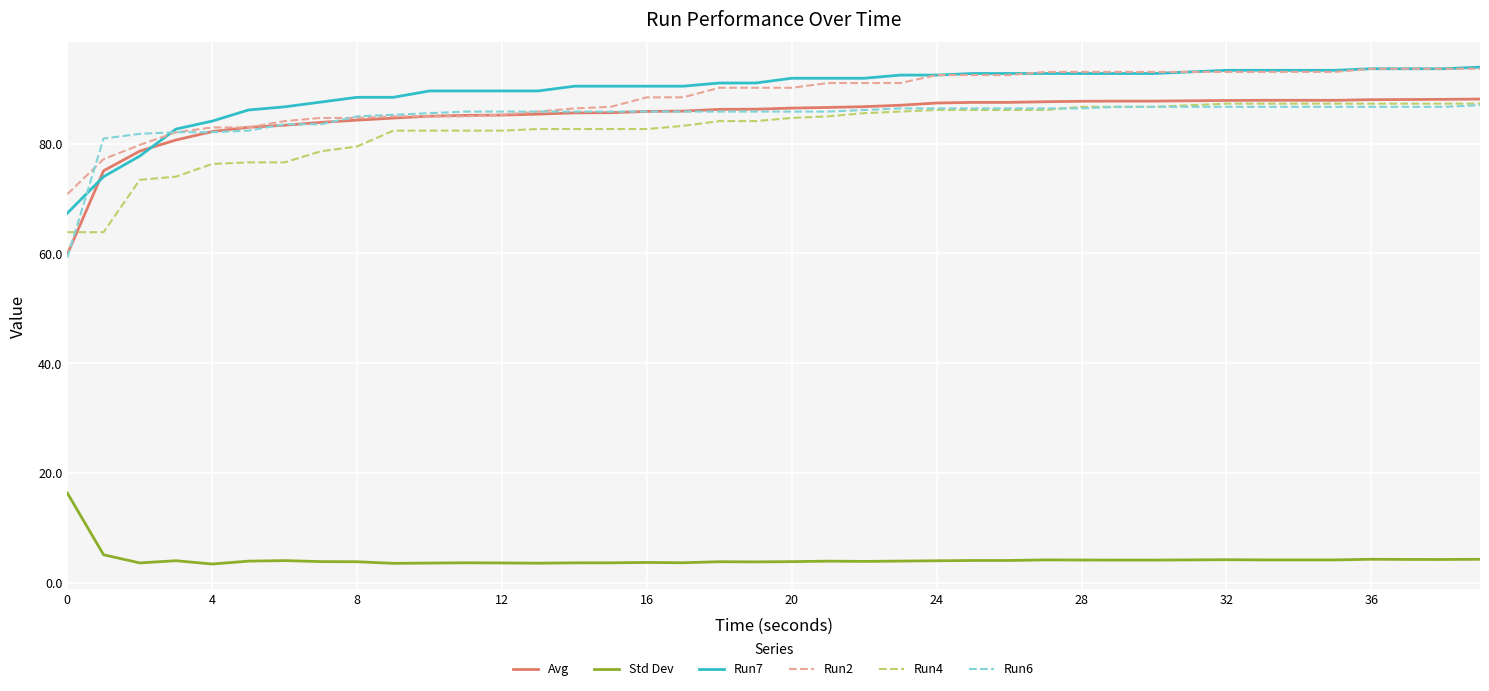

What is the minimum value for Avg?

59.9